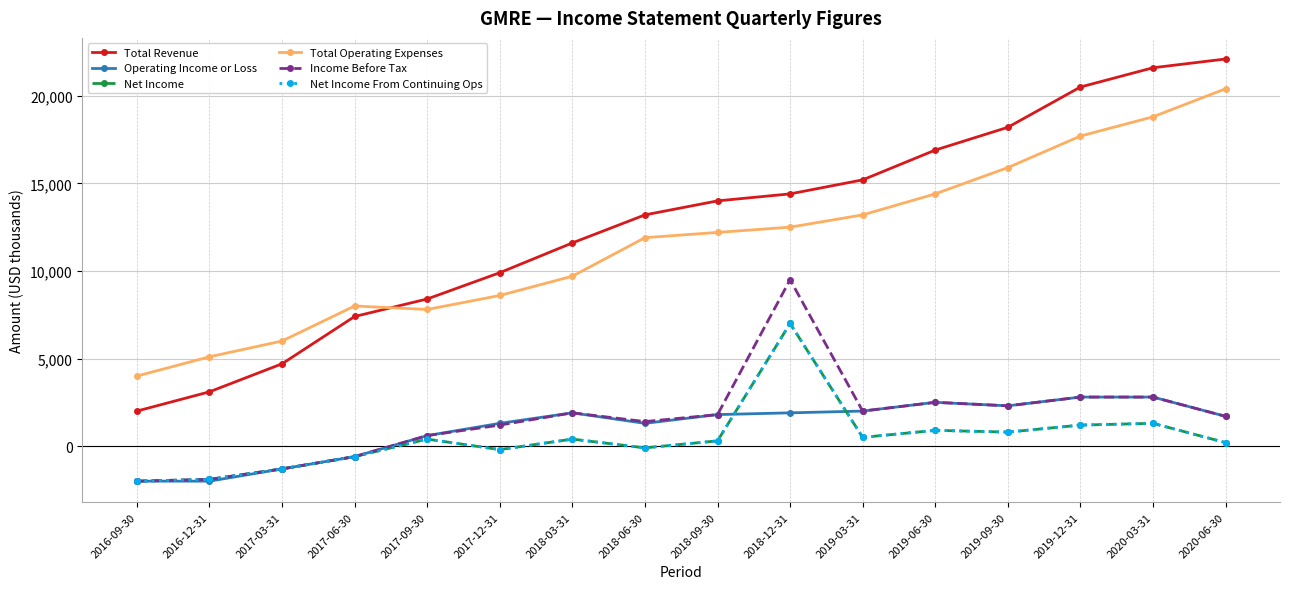

True or false: Income Before Tax and Net Income intersect in this chart.

False